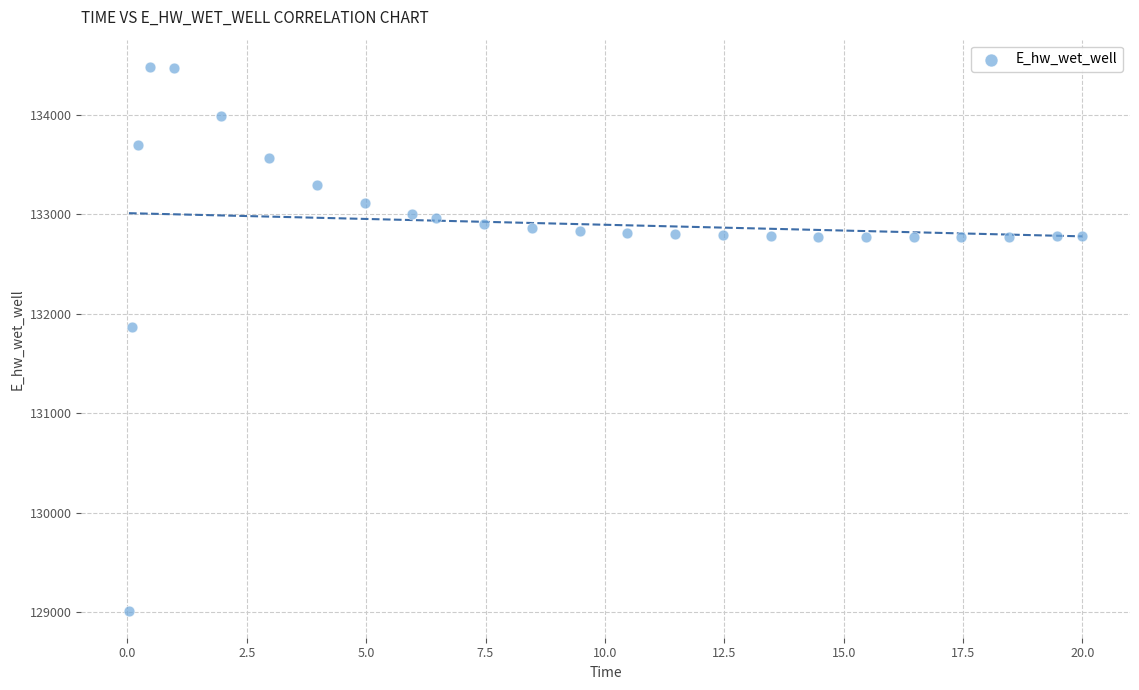

What Y value in the scatter plot is closest to 131748?

131866.8